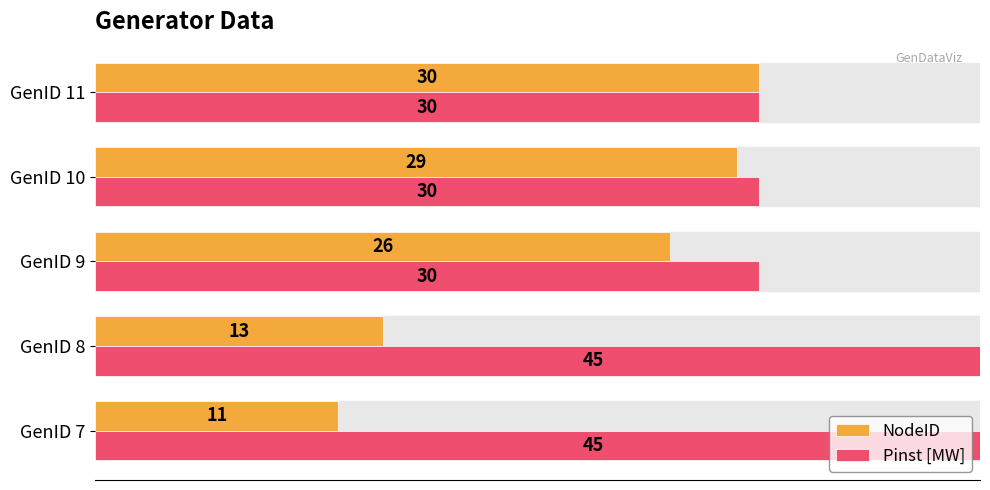

What is the difference between the maximum and minimum values in the Pinst [MW] series?

15